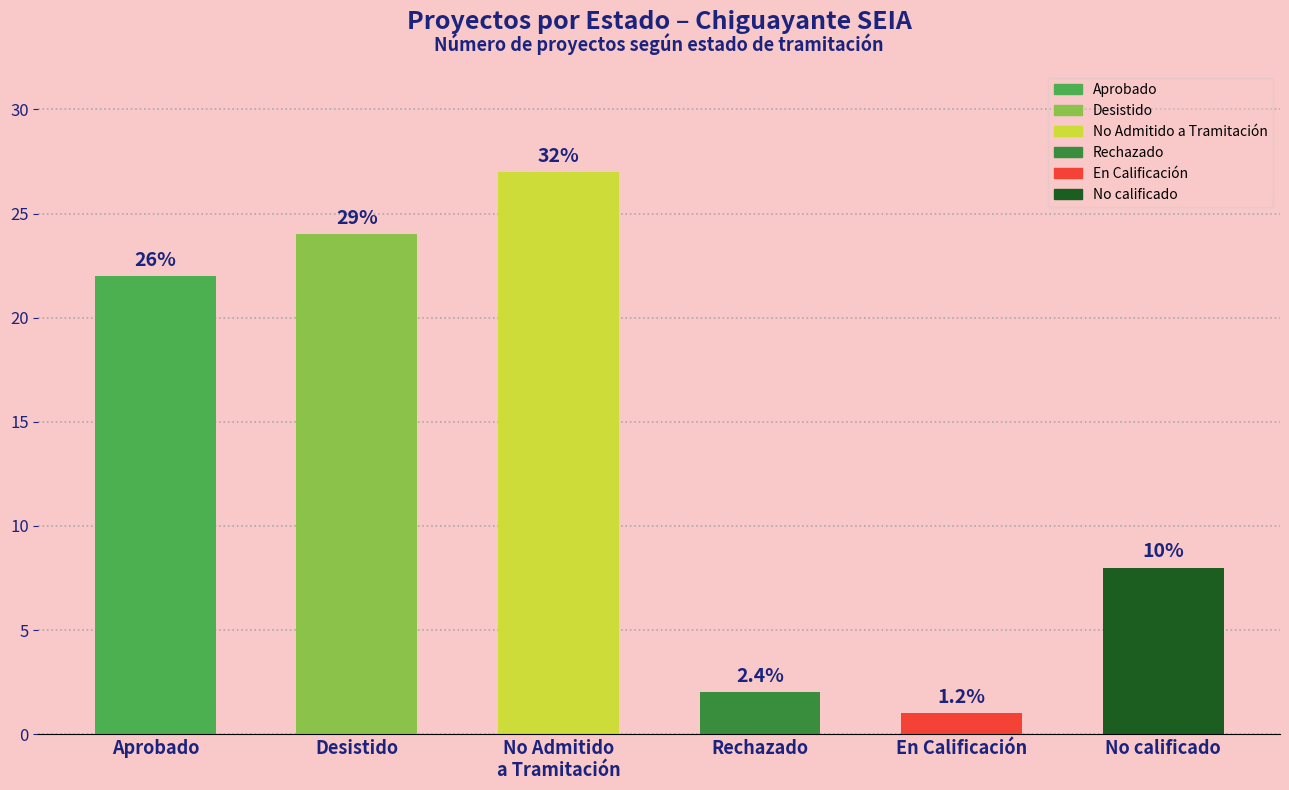

What is the value of the 6th bar from the left?

8